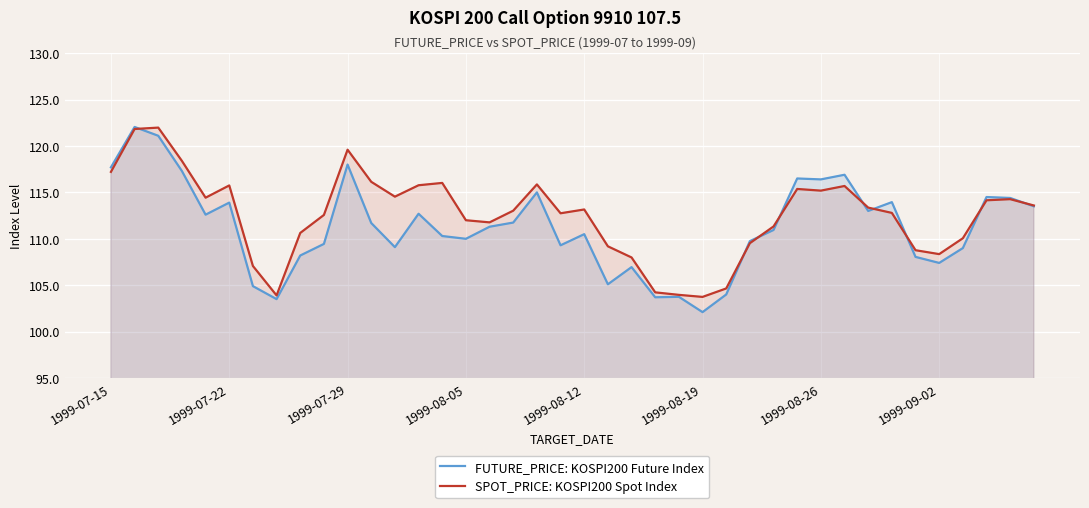

At which category does the chart reach its minimum across all series?

1999-08-19